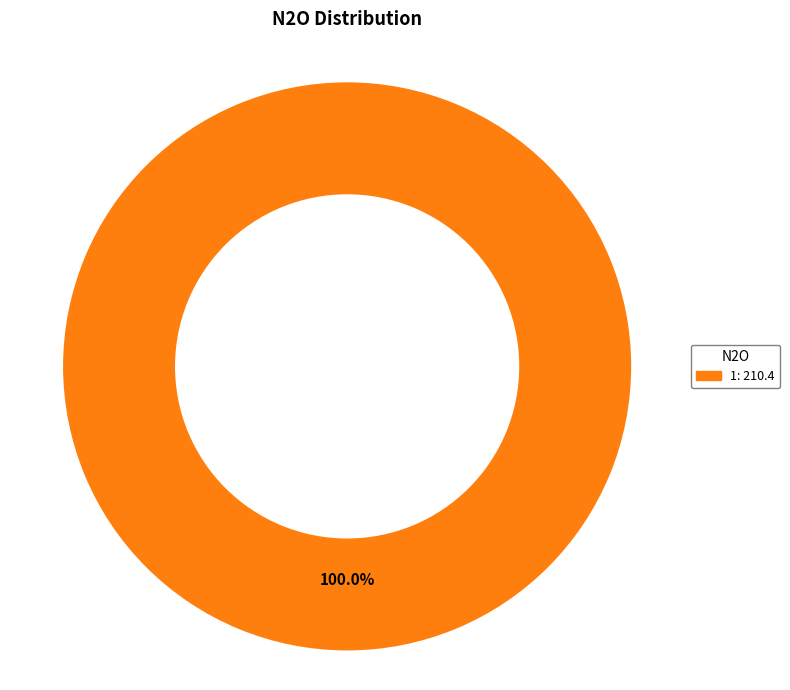

How many segments does this pie chart have?

1